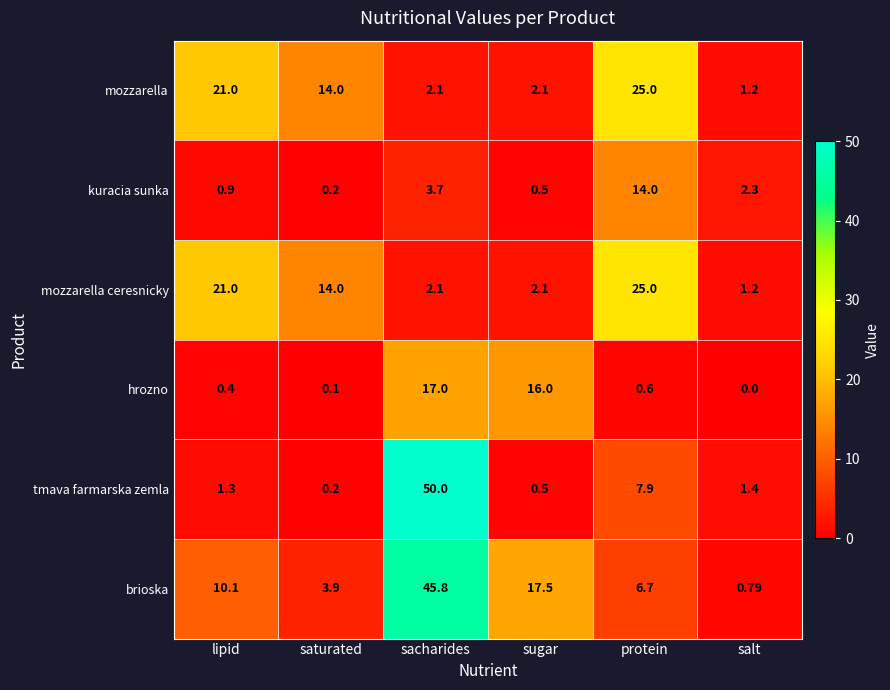

Where does the mozzarella series first go above 14?

lipid